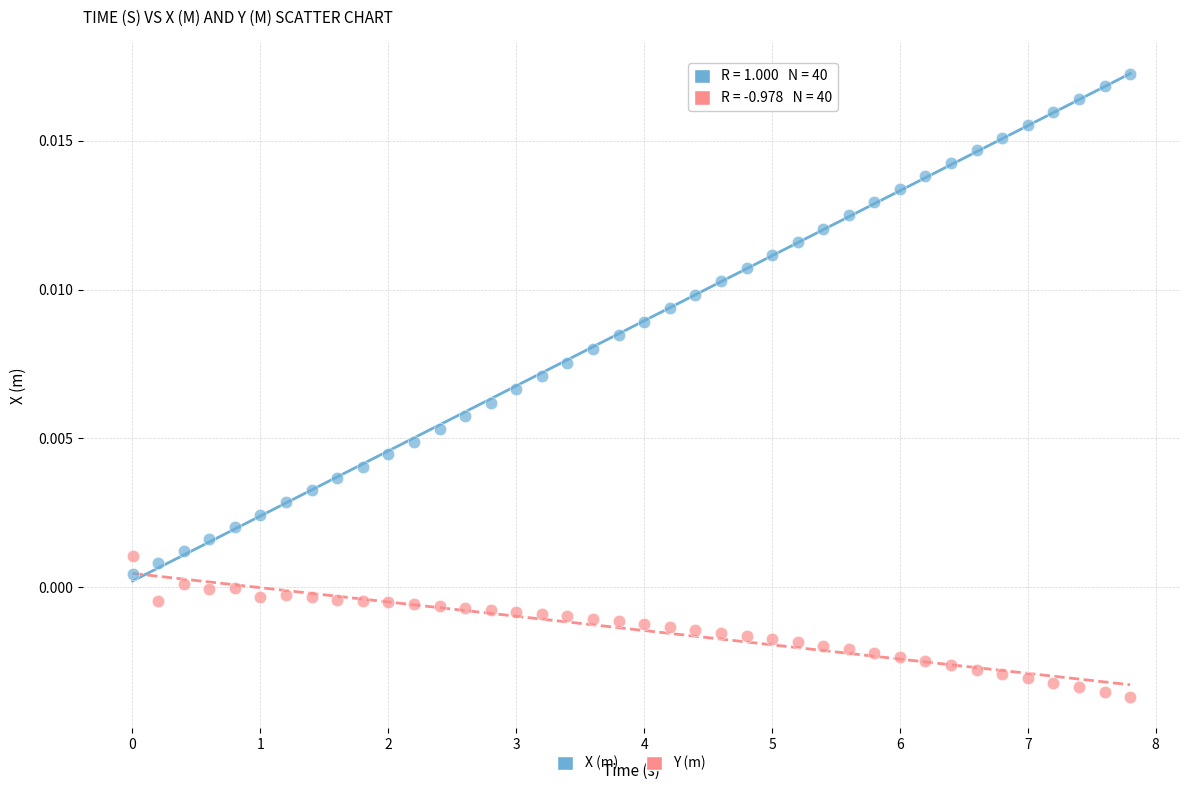

Which series contains the lowest Y value?

Y (m)